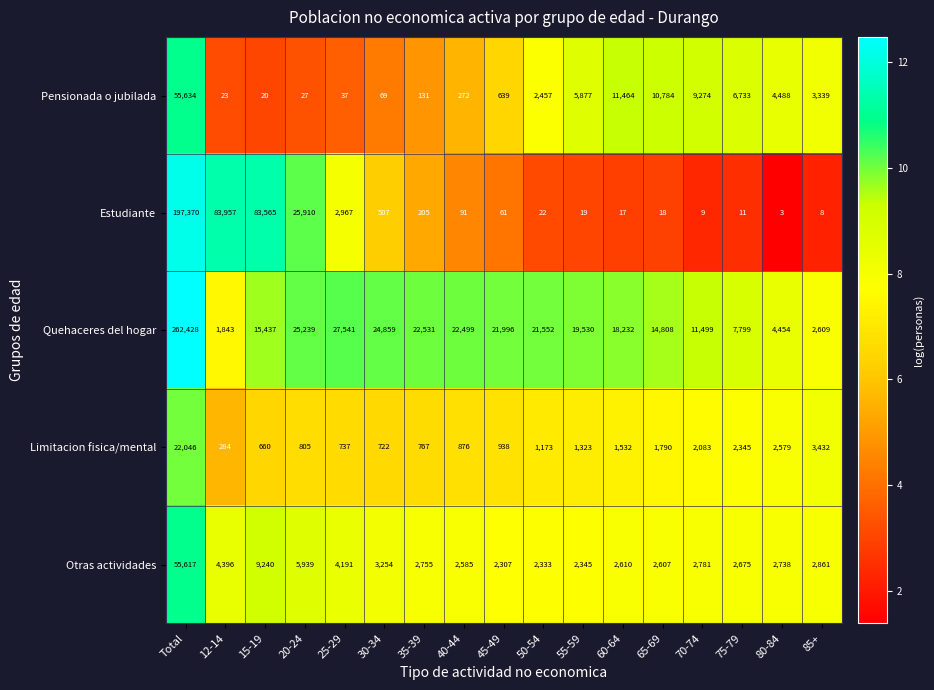

Which label corresponds to the largest value in the chart?

Total